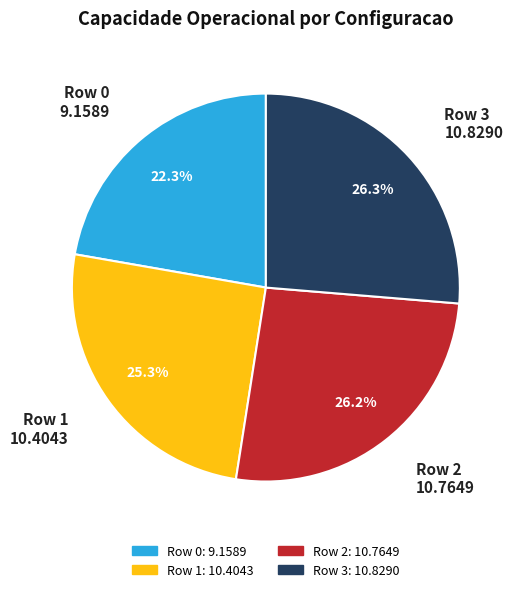

How many segments does this pie chart have?

4